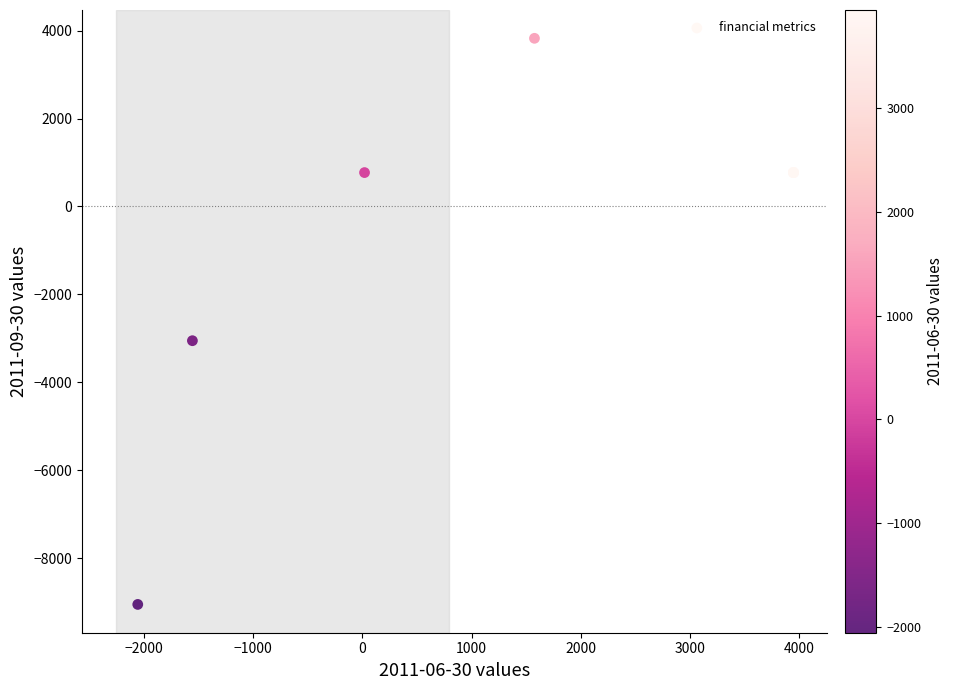

What Y value in the scatter plot is closest to -2615?

-3055